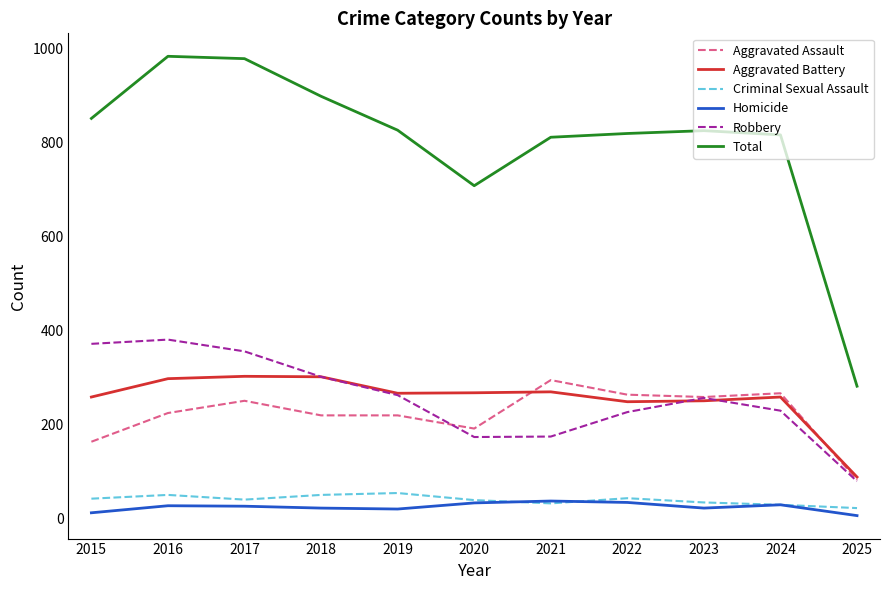

Does the chart display data point markers on the line(s)?

No